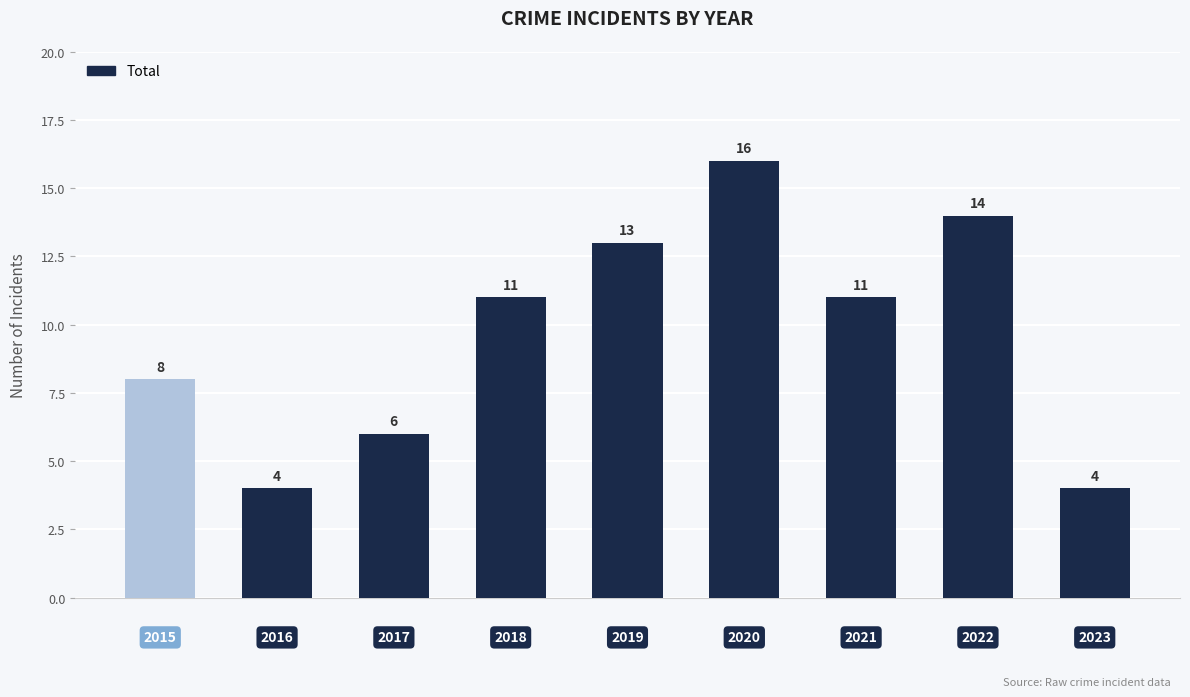

How many data points are less than 11?

4